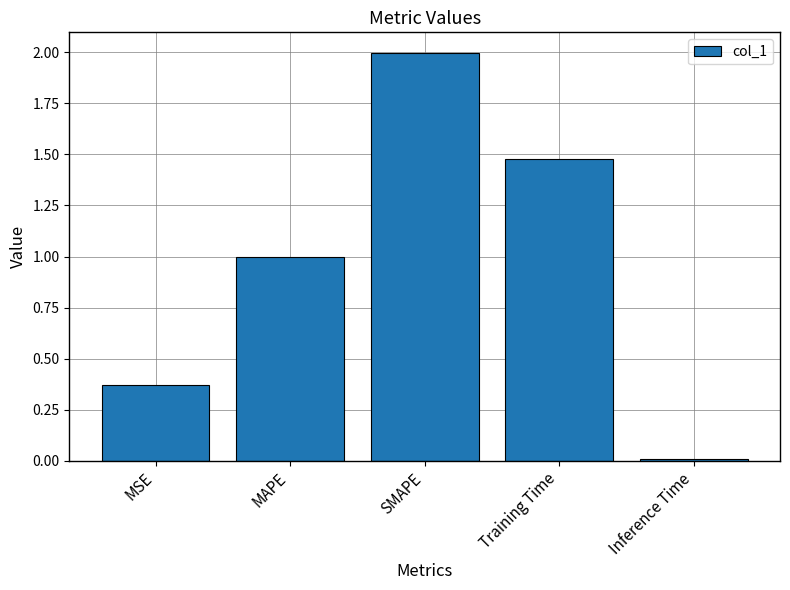

Which category has the highest value across all series?

SMAPE